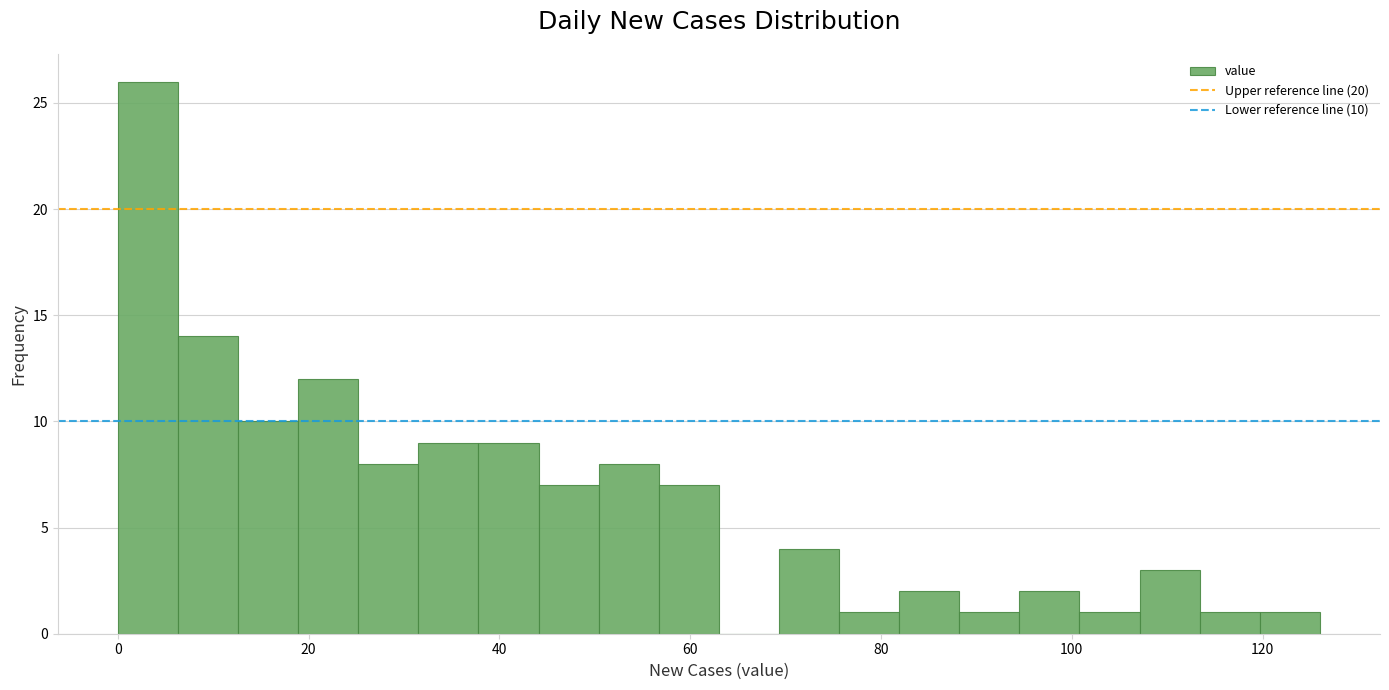

Around what value on the x-axis is the tallest bar? Give the approximate position of its centre, as read against the axis.

4